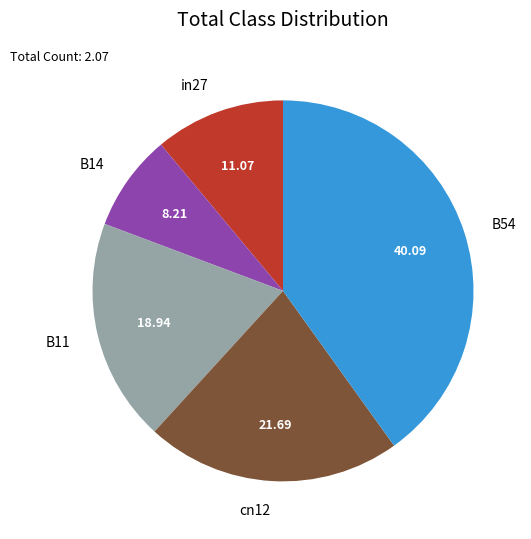

The cn12 slice represents 22% of the pie. True or false?

True